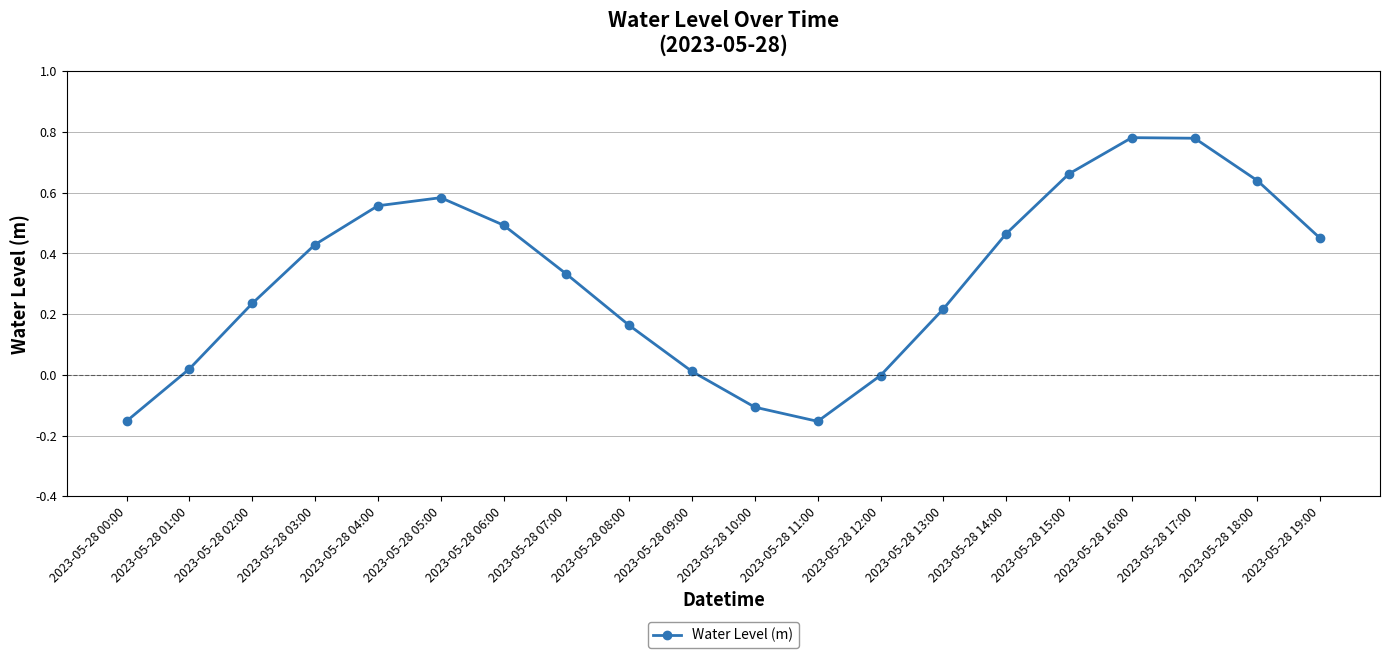

Which has a higher value, 2023-05-28 03:00 or 2023-05-28 11:00?

2023-05-28 03:00